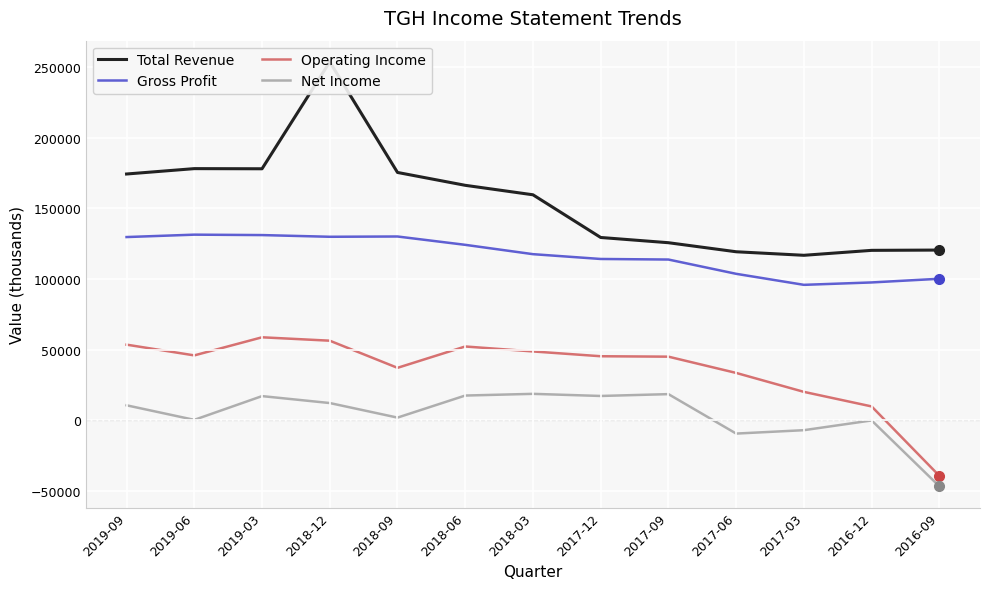

True or false: Operating Income has more than 0 interior local peaks.

True